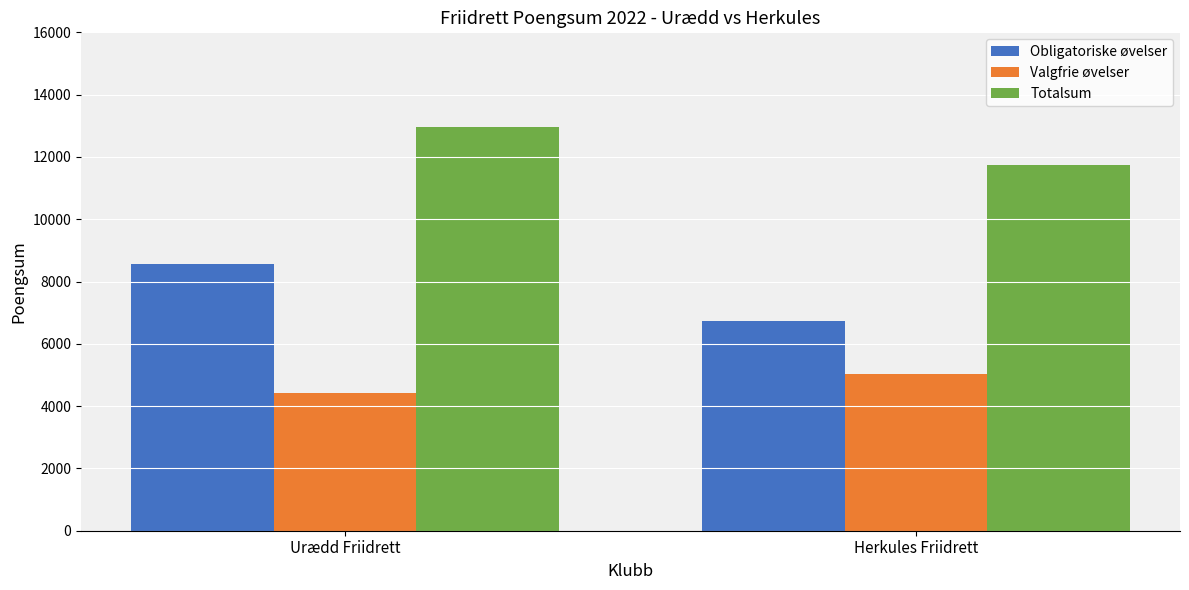

At how many categories does at least one series exceed 11299?

2